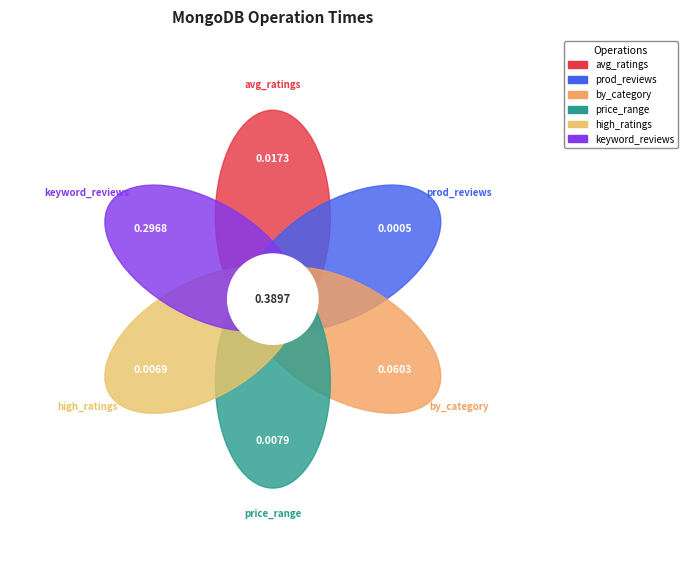

What percentage is the get_products_with_keyword_reviews slice, to the nearest percent?

76%